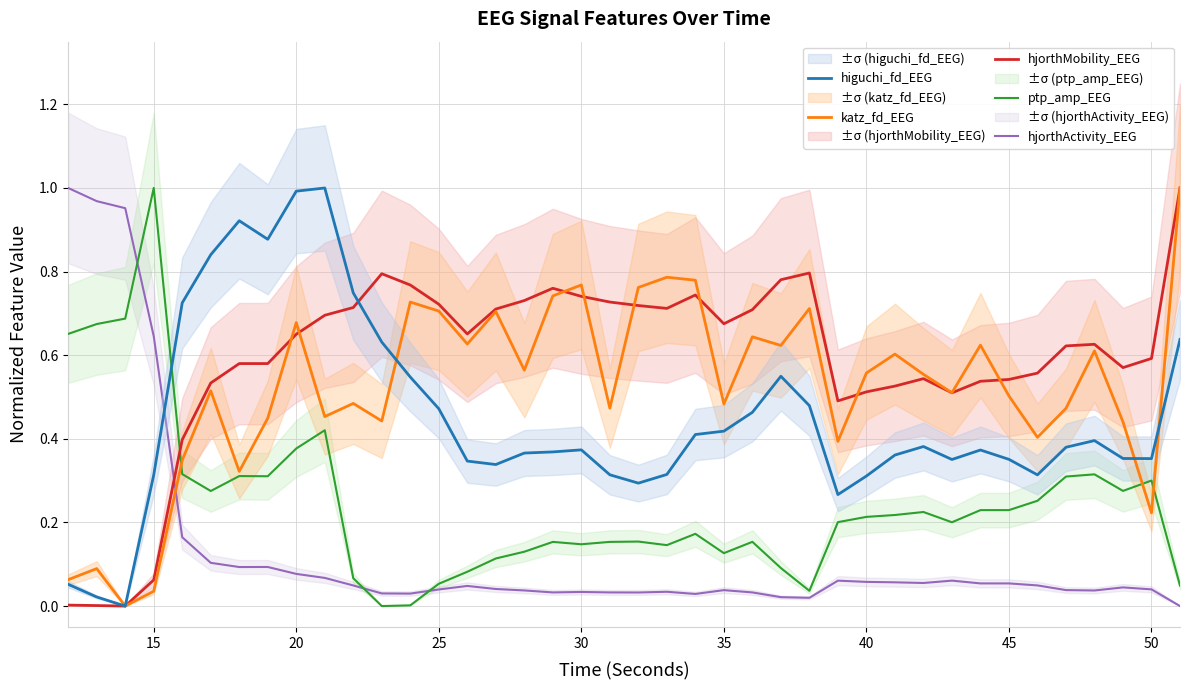

How many data points in hjorthMobility_EEG are above 0?

39